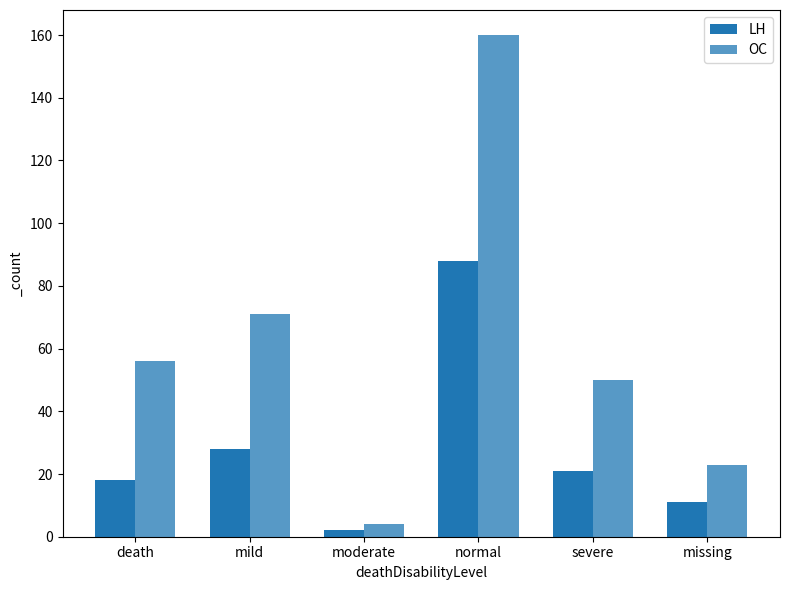

What is the spread (max minus min) of values at moderate?

2